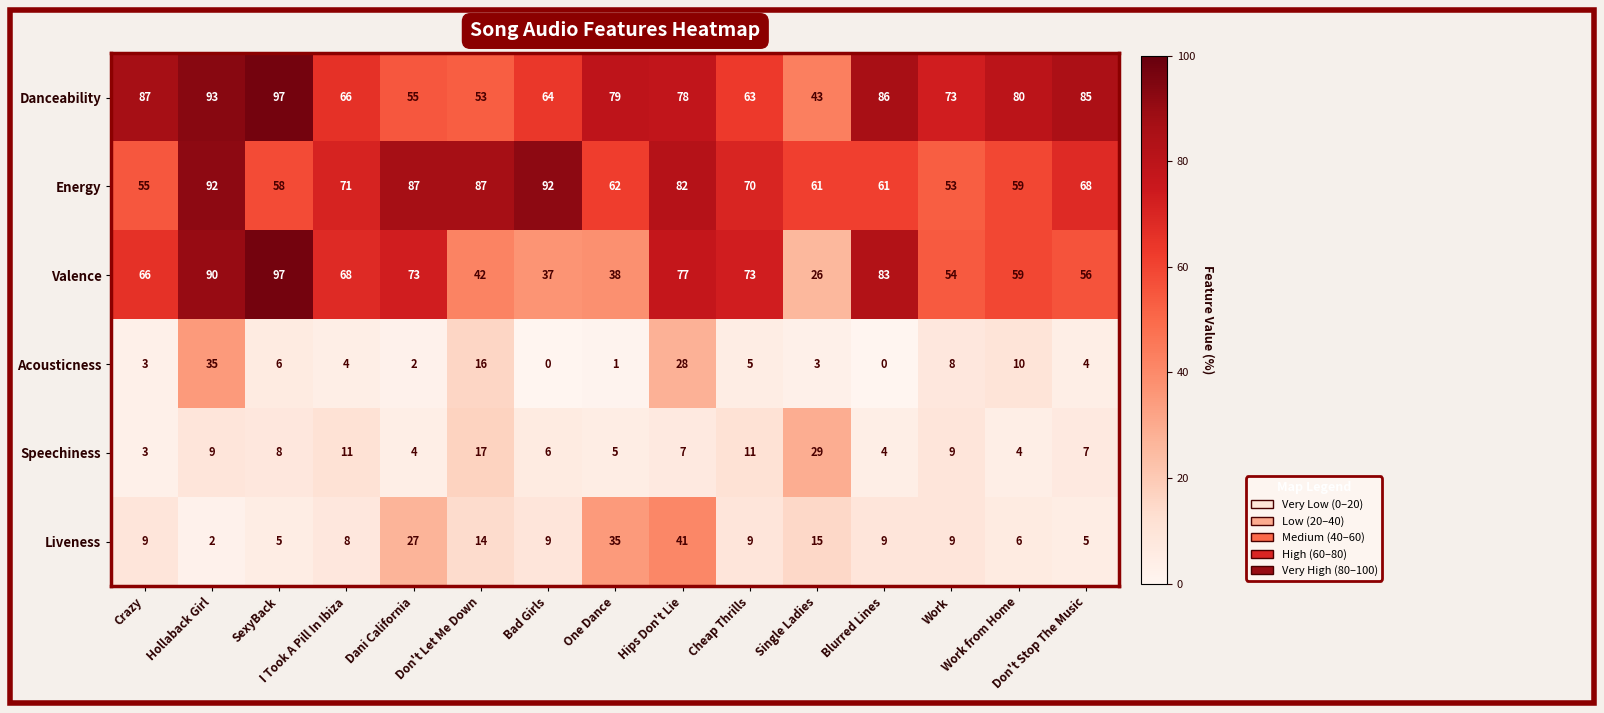

What is the difference between the second highest and second lowest values in the Acousticness series?

28